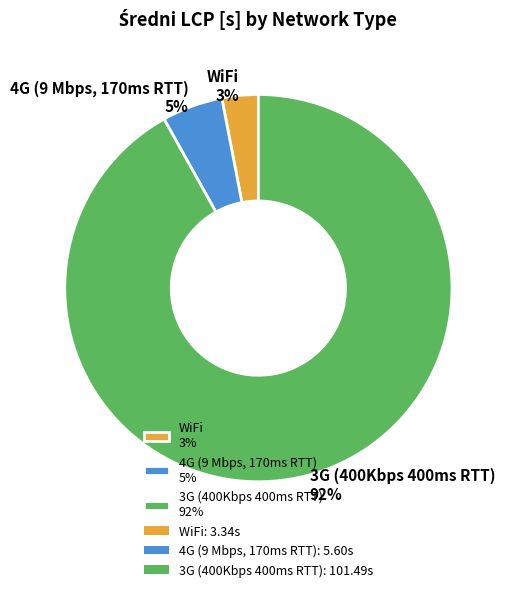

Combined, do 4G (9 Mbps, 170ms RTT) 5% and WiFi 3% account for over 50%?

No